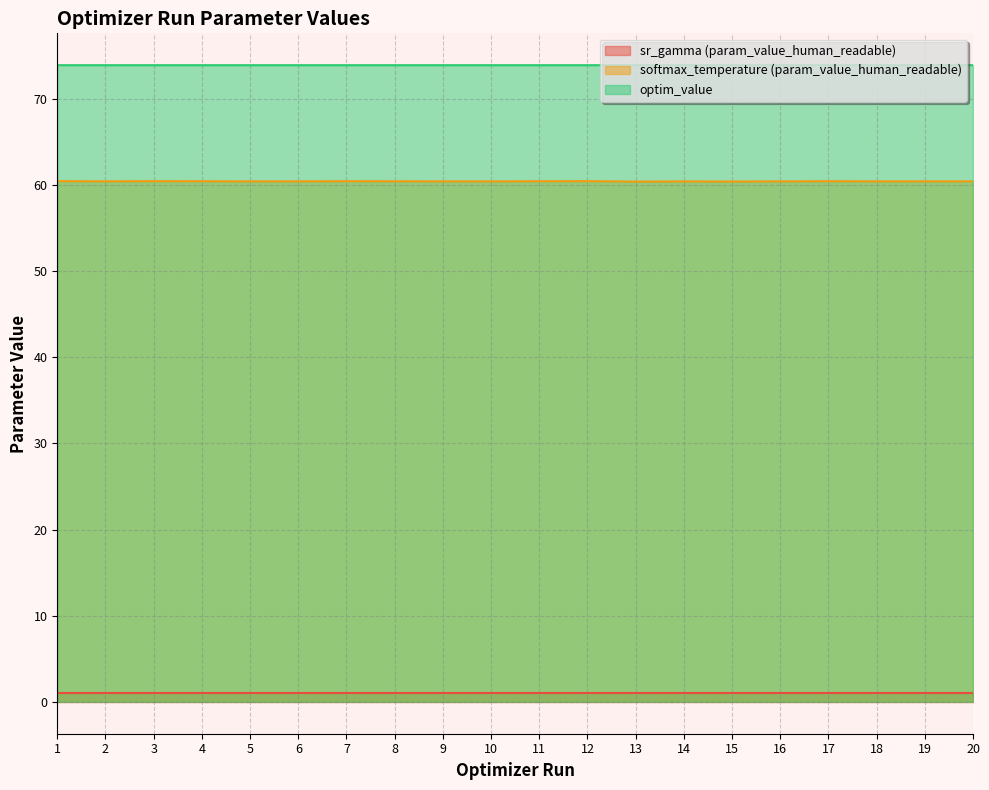

What is the greatest value displayed?

73.9